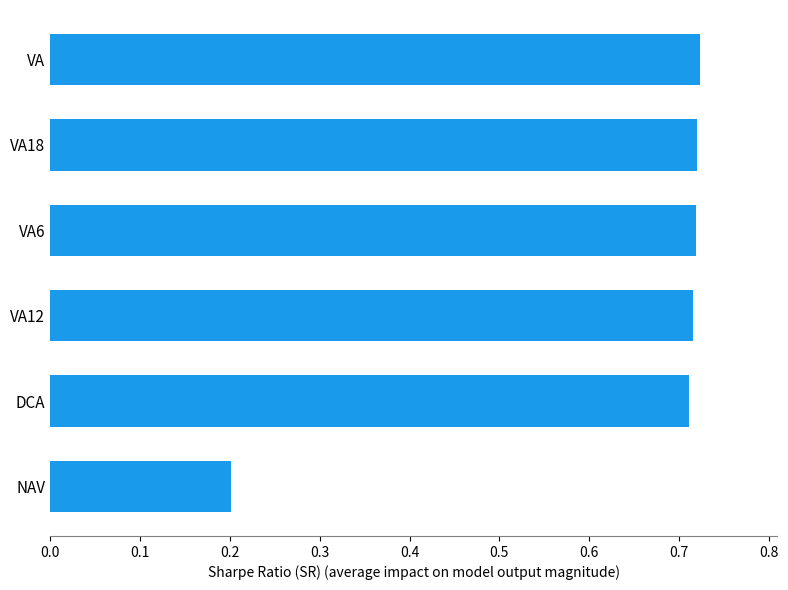

What is the change in value from NAV to VA12?

+0.5